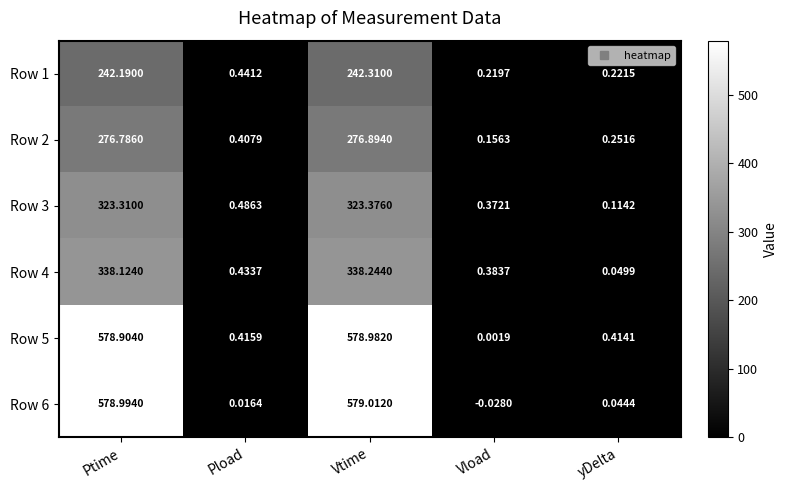

What is the total value across all series at yDelta?

1.1